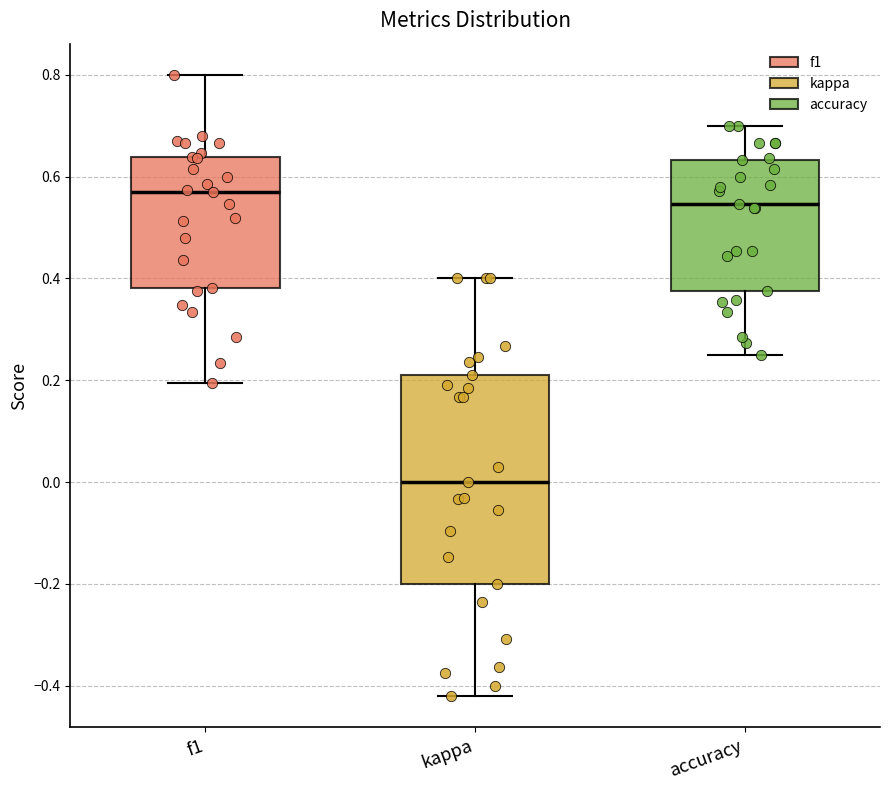

Reading left to right, read every box against the y-axis: the position of its median line, the range the box covers, and the ends of its whiskers. The values are not printed on the chart, so give them approximately, as read against the axis.

f1: median 0.58, box 0.38 to 0.64, whiskers 0.20 to 0.80
kappa: median 0.00, box -0.20 to 0.22, whiskers -0.42 to 0.40
accuracy: median 0.54, box 0.38 to 0.64, whiskers 0.26 to 0.70